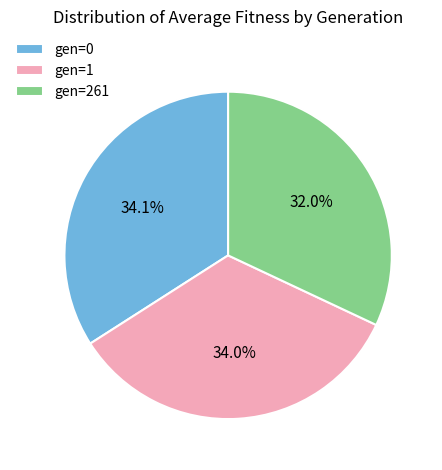

What is the ratio of the value at gen=0 to the value at gen=261?

1.1